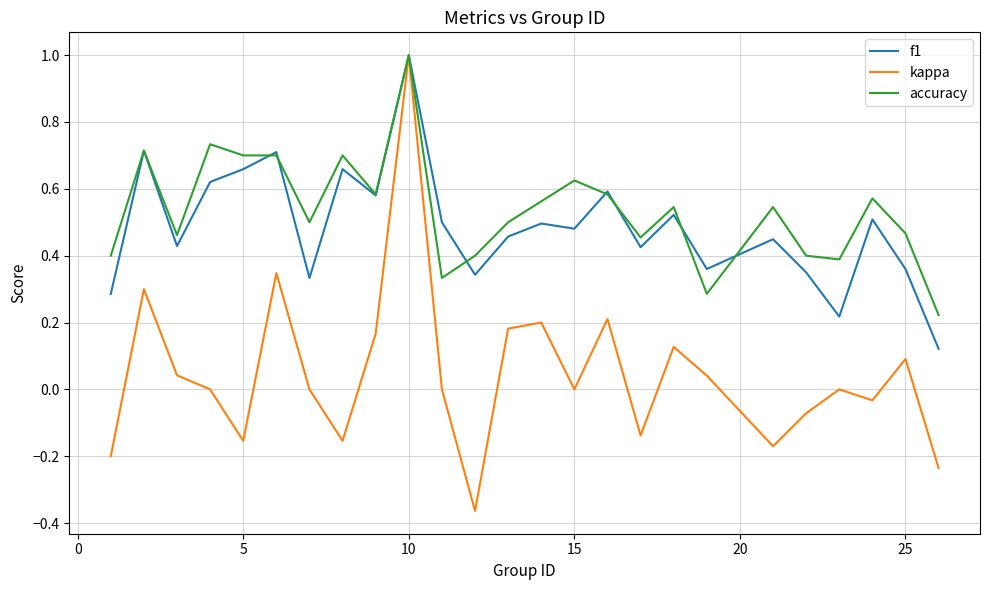

What is the greatest value displayed?

1.0